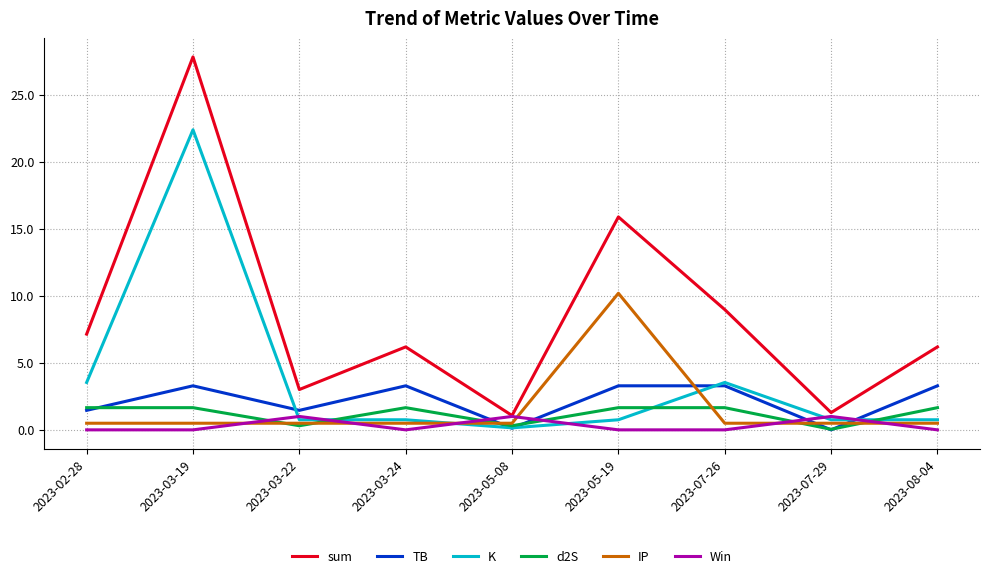

What is the greatest value displayed?

27.8